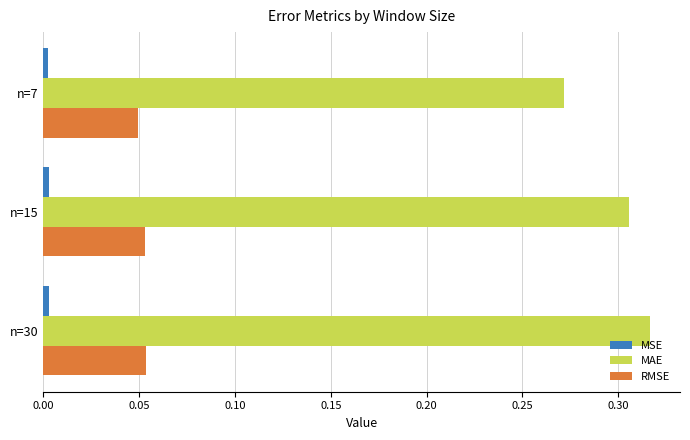

What is the sum of all MAE values?

0.9